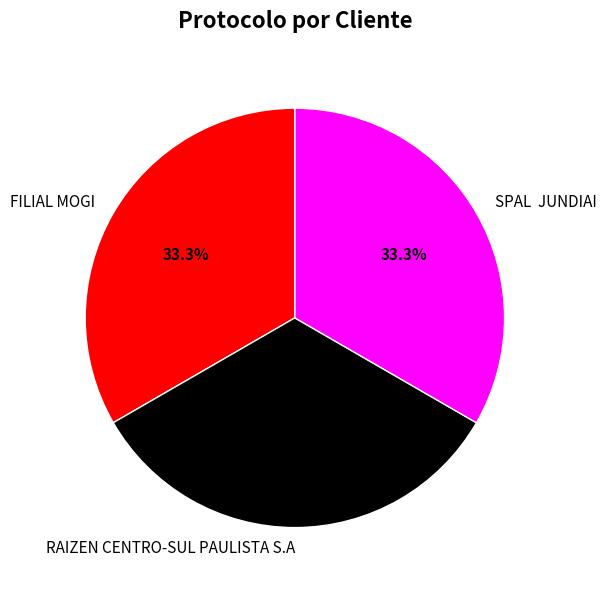

Does any single category account for the majority?

No